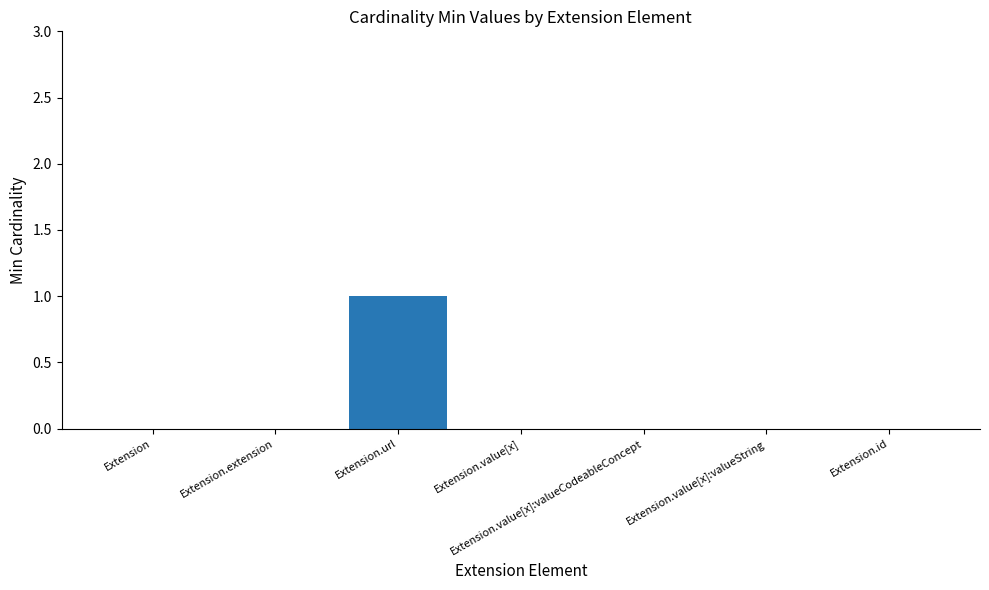

The value at Extension.value[x] is 1. True or false?

False